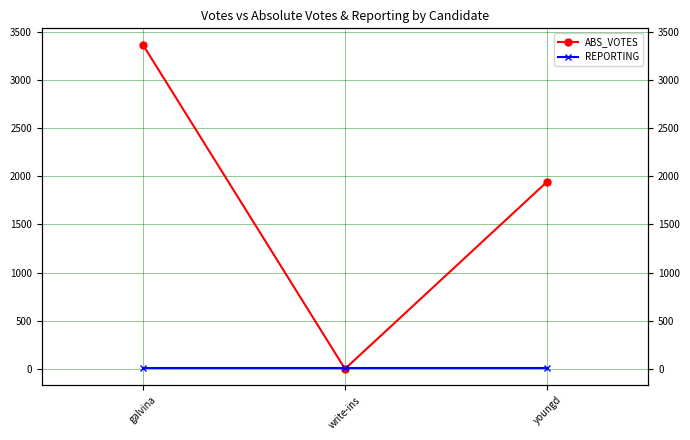

What is the approximate value of REPORTING at galvina?

7